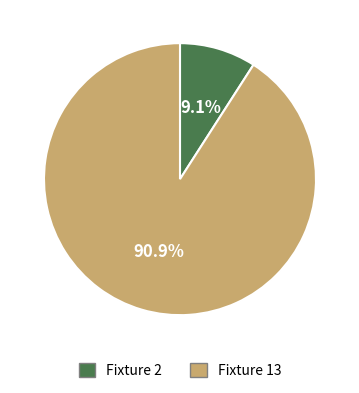

To the nearest percent, what percentage of the pie is Fixture 13?

91%